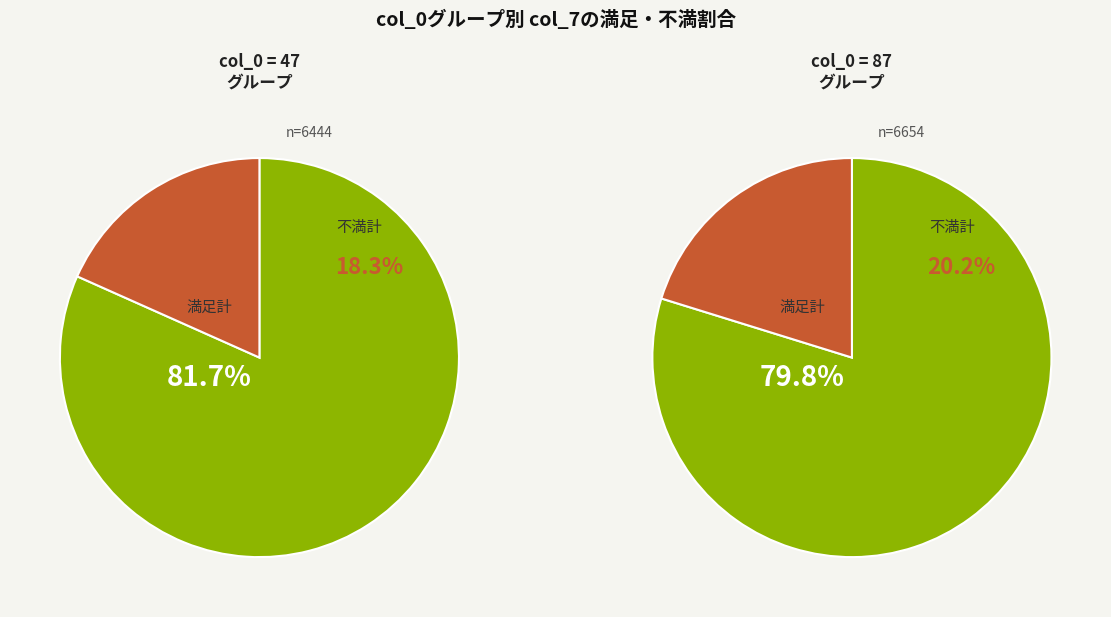

Is 87 the majority of the pie?

No